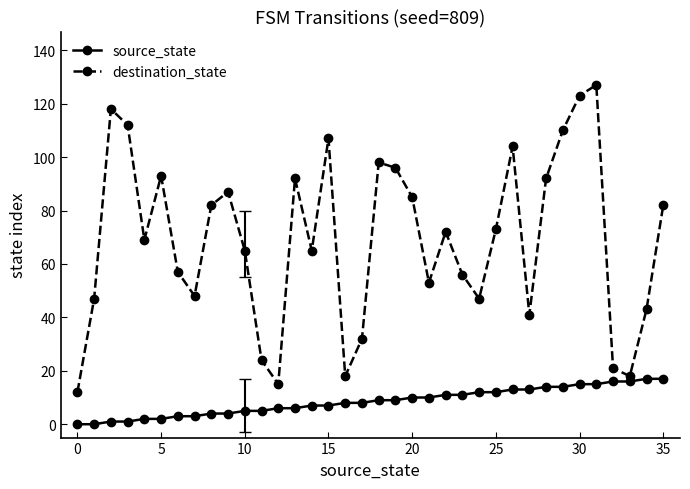

Rank the series by their average value, from highest to lowest.

destination_state, source_state